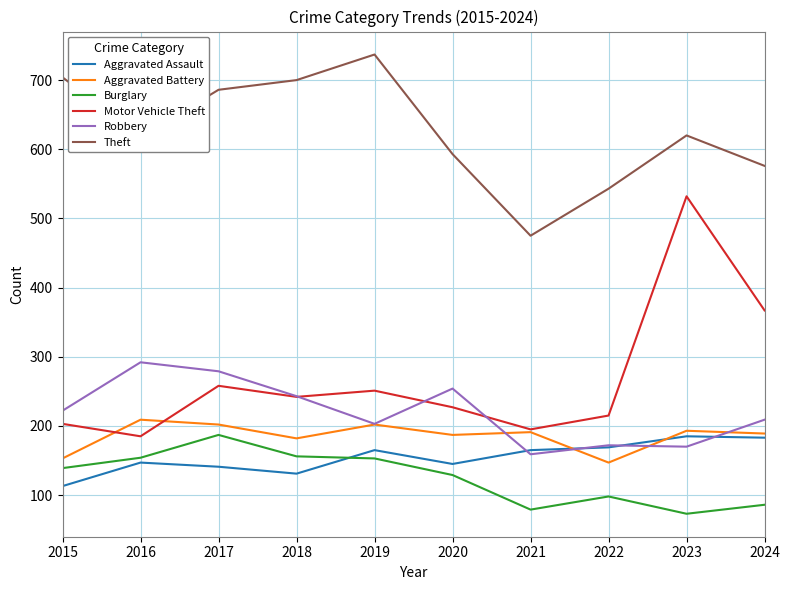

True or false: Motor Vehicle Theft has more than 0 interior local peaks.

True